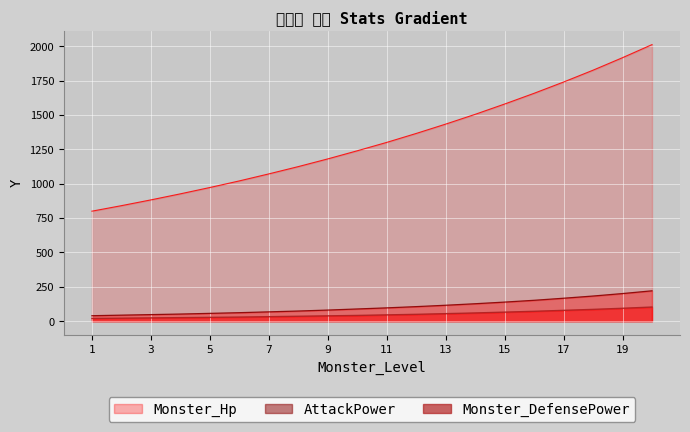

What is the value of the AttackPower point at the 2nd from the left?

44